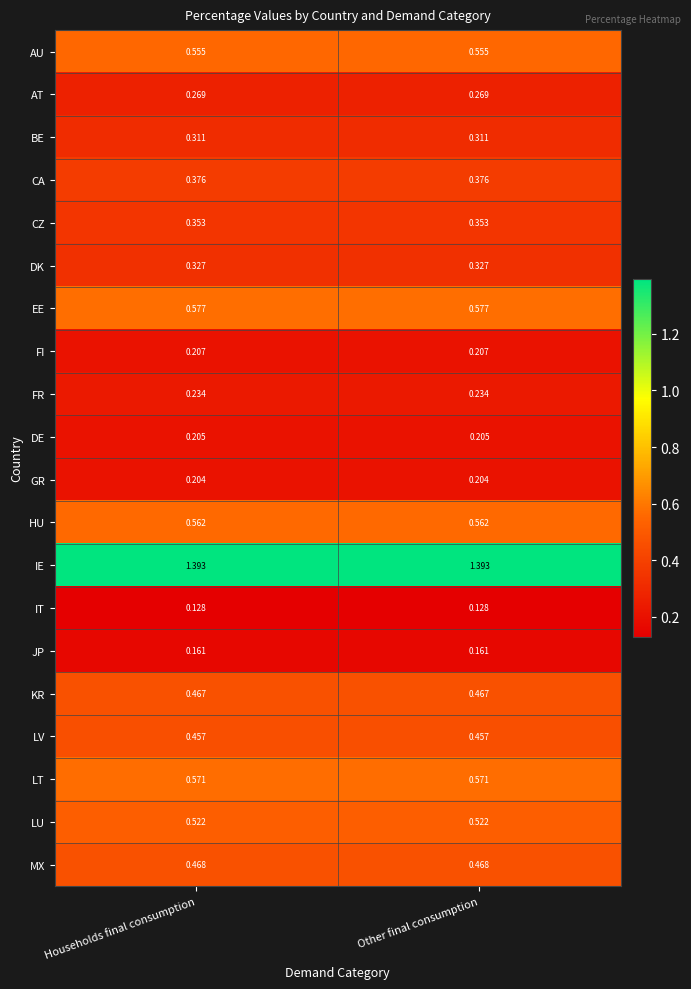

Is the value of IT at Households final consumption greater than the value of CZ at Households final consumption?

No